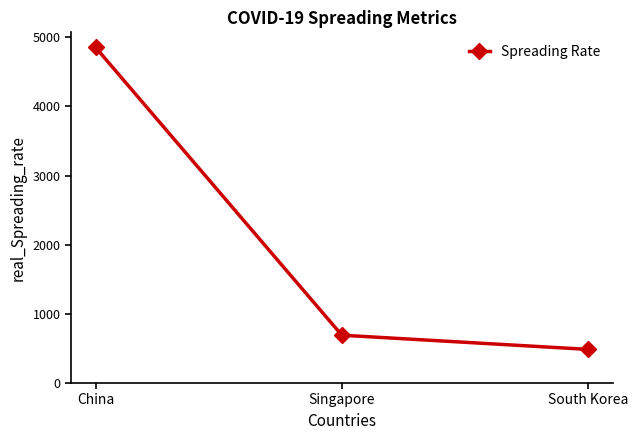

How many lines are shown in the chart?

1